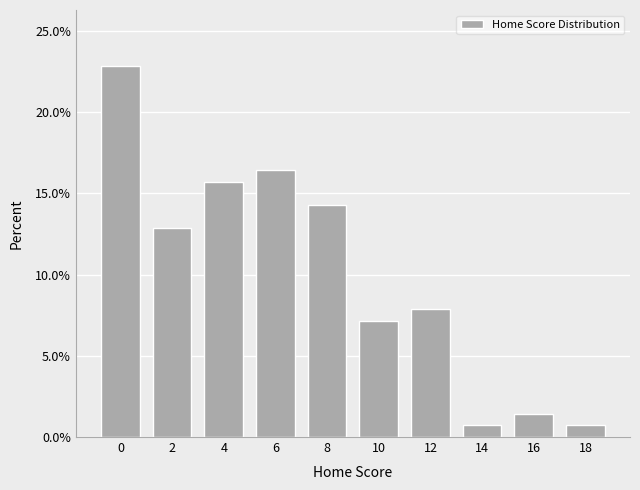

Reading left to right, what are all the values shown in this chart?

0=22.9	2=12.9	4=15.7	6=16.4	8=14.3	10=7.1	12=7.9	14=0.7	16=1.4	18=0.7